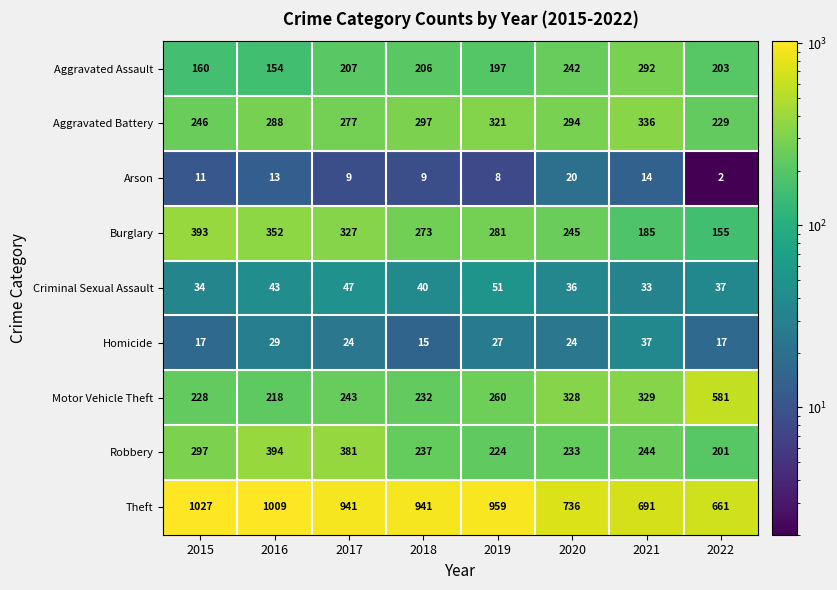

What is the smallest value displayed?

2